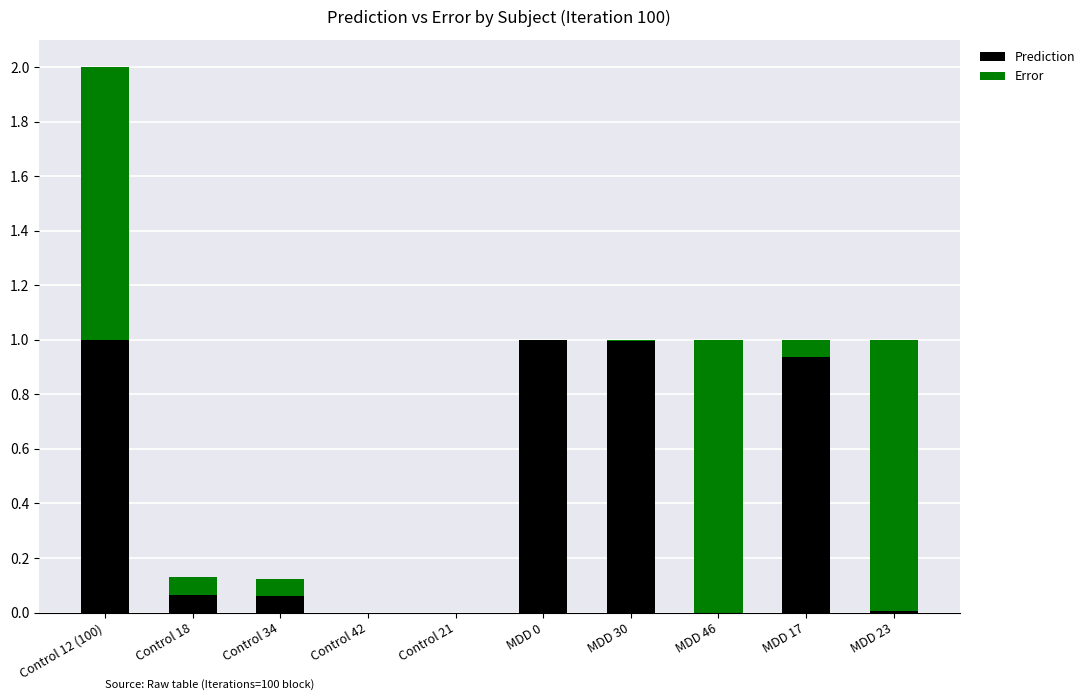

How many data points does each series have?

10